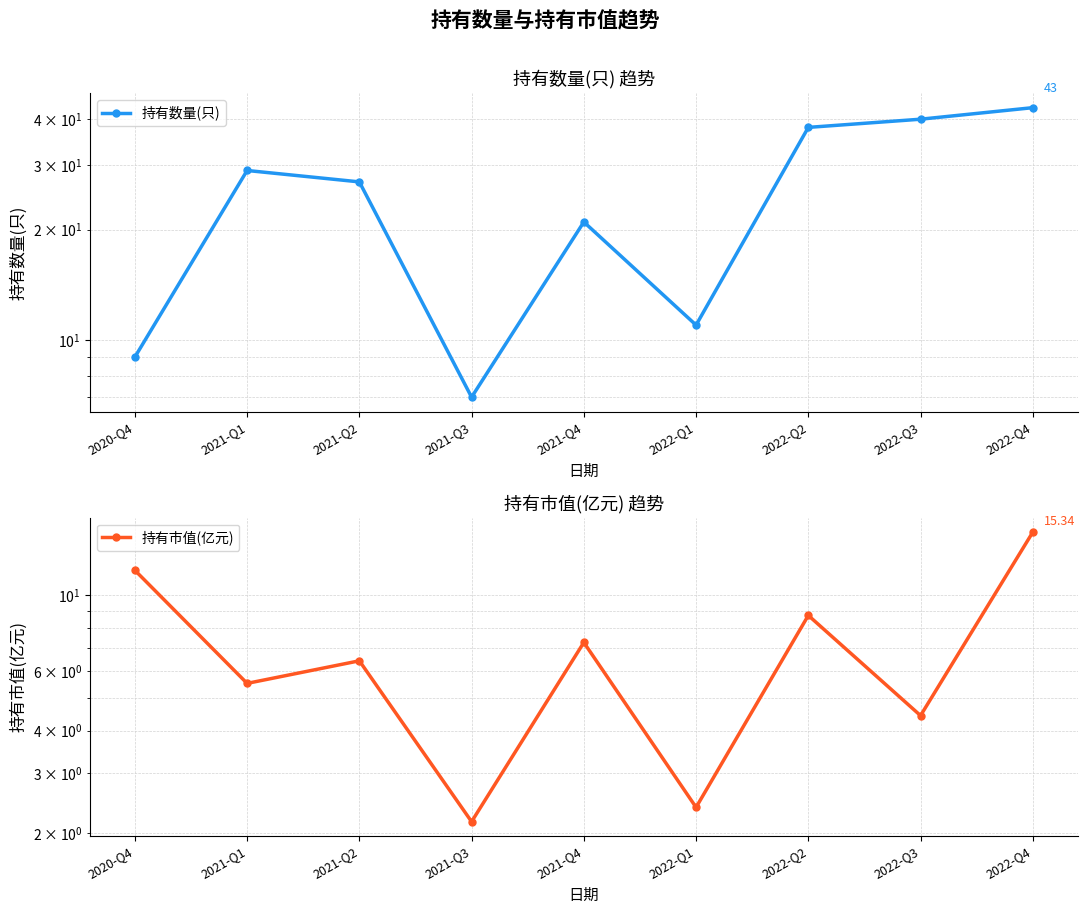

What is the value of the 持有数量(只) point at the 1st from the left?

9.0